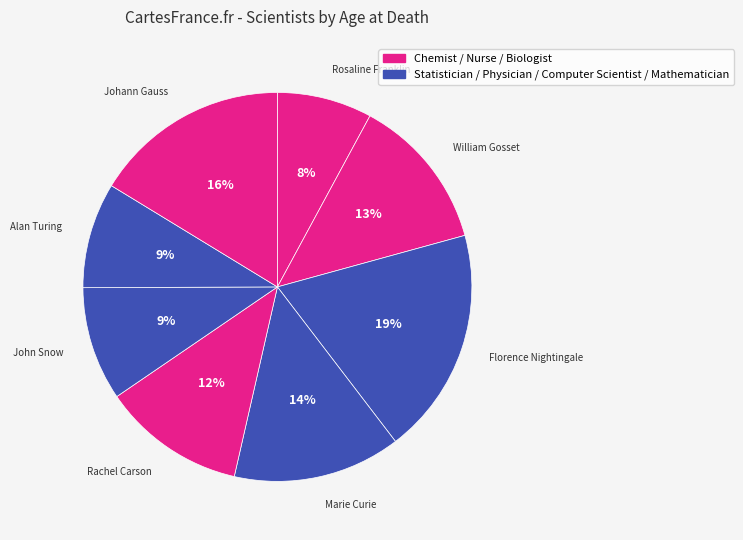

How many slices are in this pie chart?

8